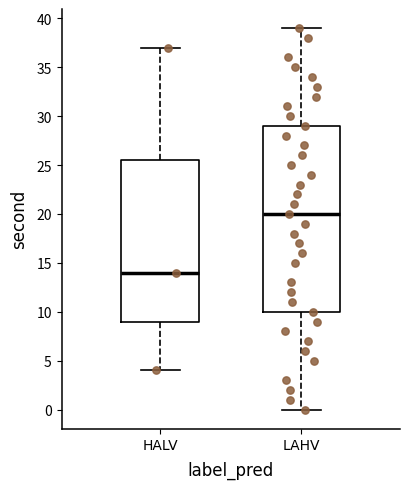

Where does the upper whisker of the box for LAHV end on the y-axis? The values are not printed on the chart, so give them approximately, as read against the axis.

39.0